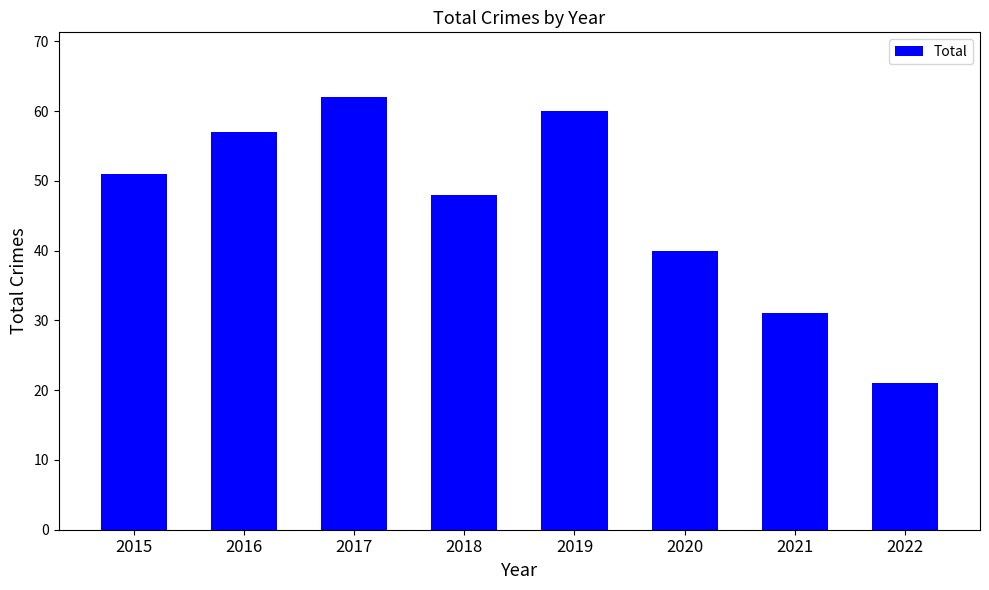

What is the difference between the second highest and minimum values?

39